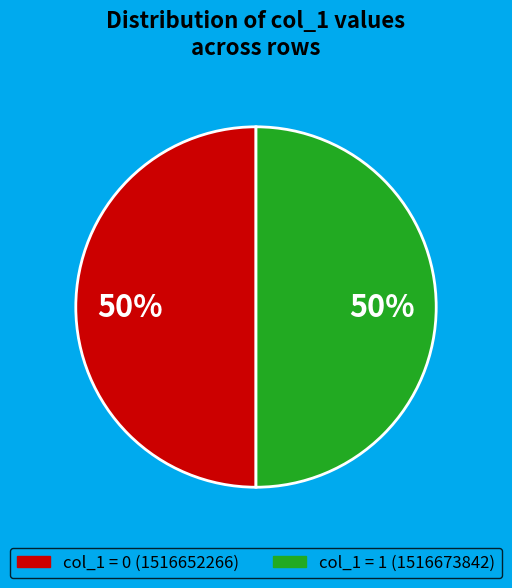

To the nearest percent, what is the average slice percentage?

50%